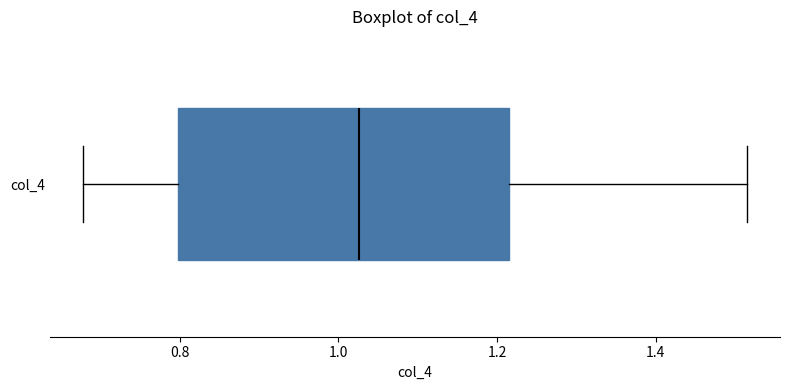

Read this box plot against the x-axis: the position of the median line, the range covered by the box, and the ends of both whiskers. The values are not printed on the chart, so give them approximately, as read against the axis.

median 1.02, box 0.80 to 1.22, whiskers 0.68 to 1.52